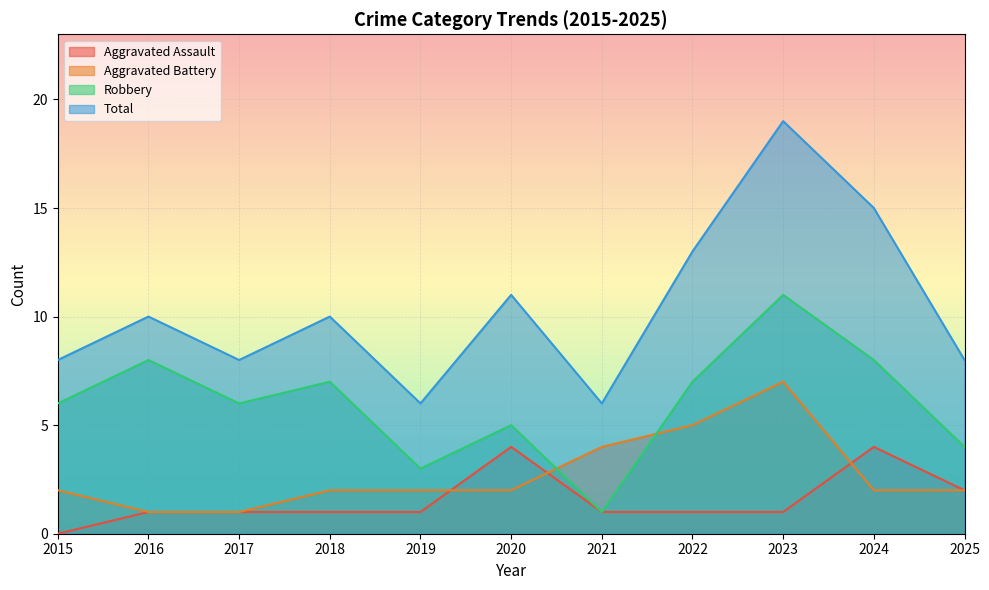

Rank the categories by Aggravated Battery value from lowest to highest.

2016, 2017, 2015, 2018, 2019, 2020, 2024, 2025, 2021, 2022, 2023